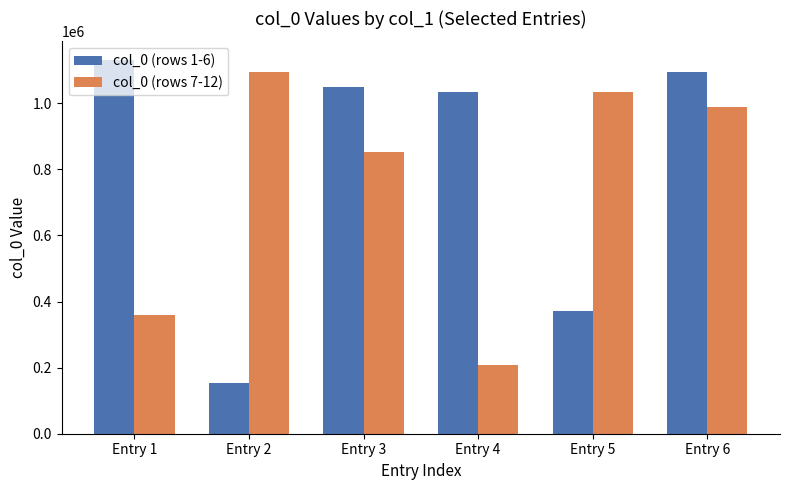

Reading left to right, what are all the values shown in this chart?

col_0 (rows 1-6): 1130769	154951	1049560	1035304	372177	1094278
col_0 (rows 7-12): 358888	1094277	852303	207583	1035290	990137